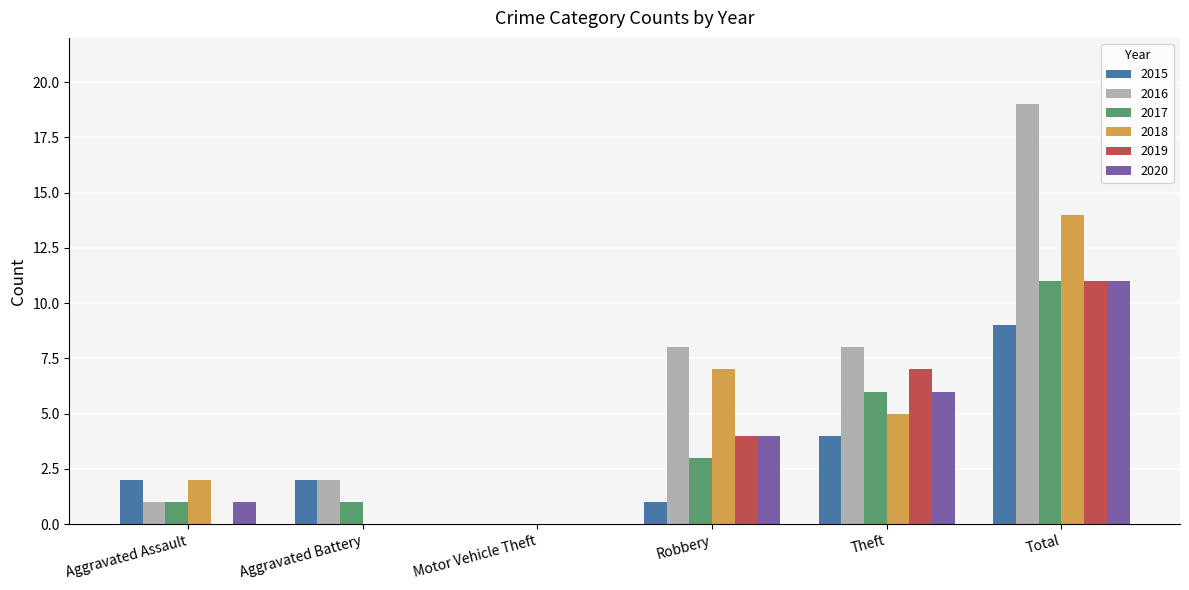

What is the sum of all 2020 values?

22